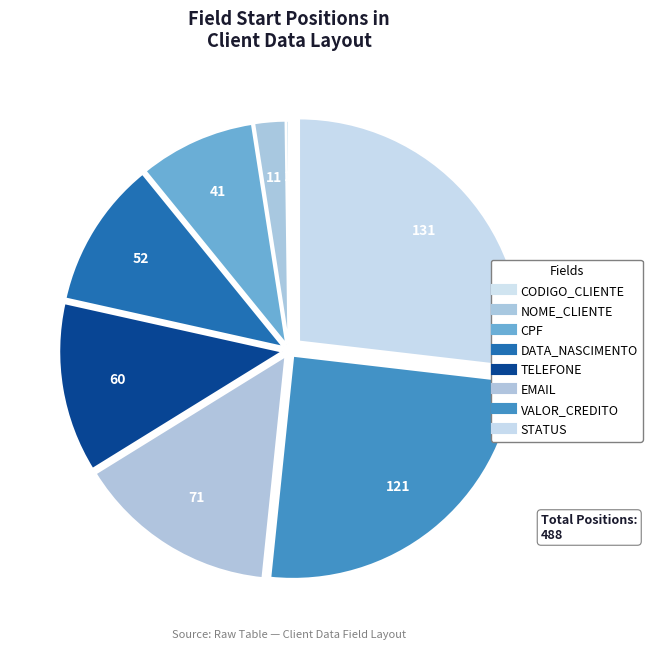

To the nearest percent, what is the difference between the EMAIL and DATA_NASCIMENTO slice percentages?

4%